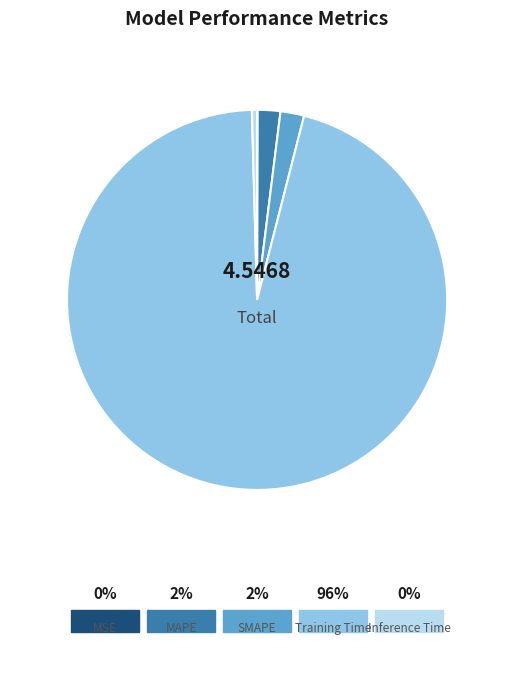

How many slices are in this pie chart?

5